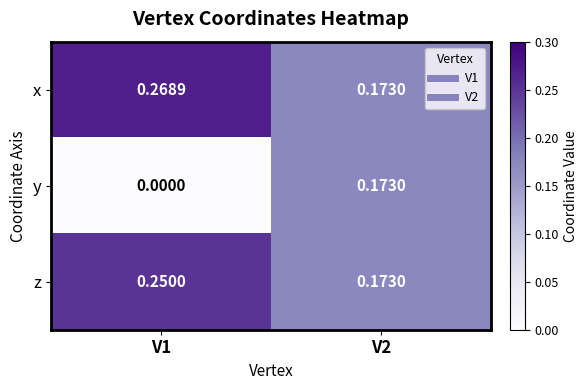

List the series in order of their peak value, highest first.

x, z, y